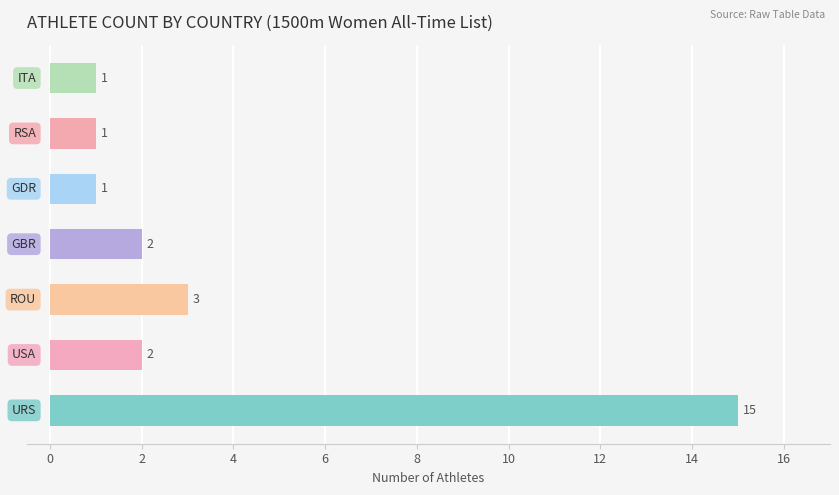

What is the sum of all values?

25